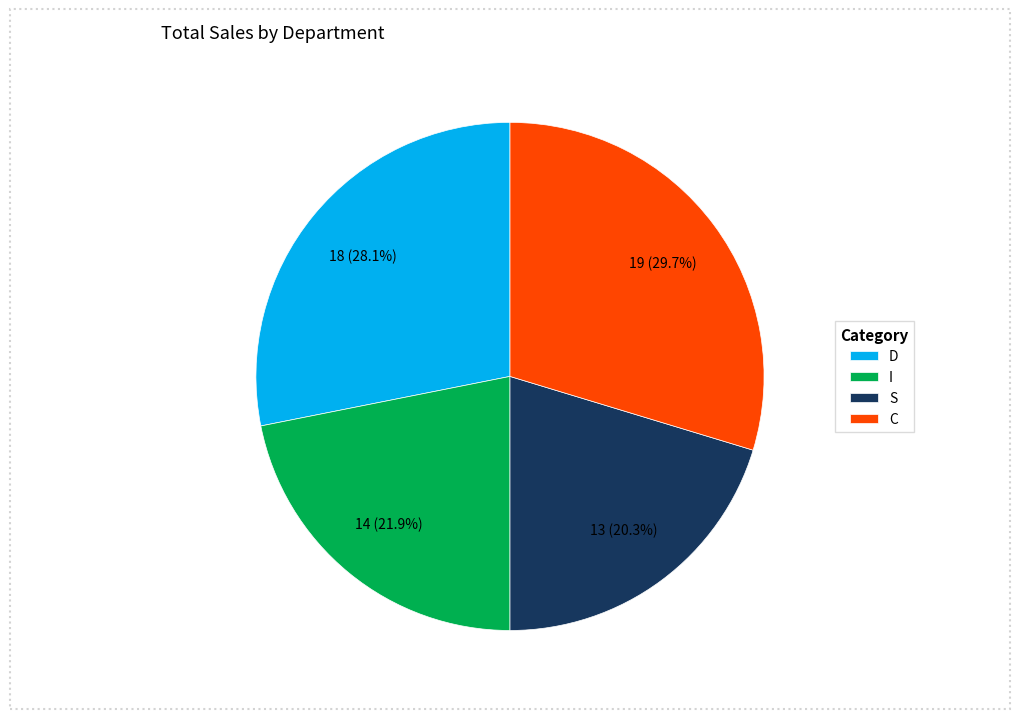

What percentage do I and S together represent?

42.2%